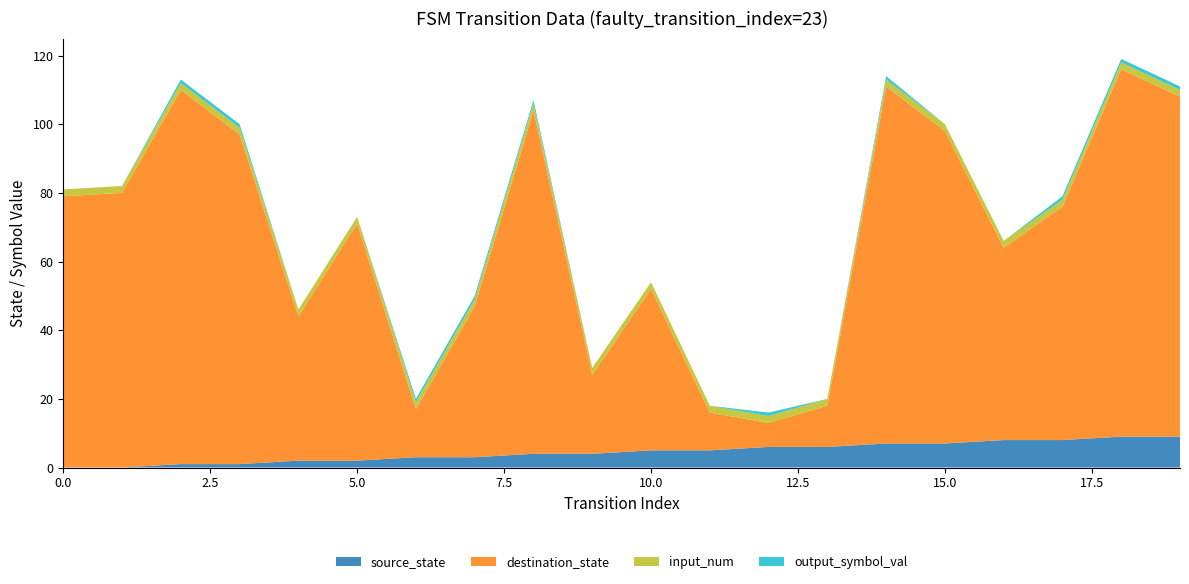

Reading left to right, extract all data points from this chart.

source_state: 0	0	1	1	2	2	3	3	4	4	5	5	6	6	7	7	8	8	9	9
destination_state: 79	80	109	96	42	69	14	44	100	23	47	11	7	12	104	91	56	68	107	99
input_num: 2	2	2	2	2	2	2	2	2	2	2	2	2	2	2	2	2	2	2	2
output_symbol_val: 0	0	1	1	0	0	1	1	1	0	0	0	1	0	1	0	0	1	1	1